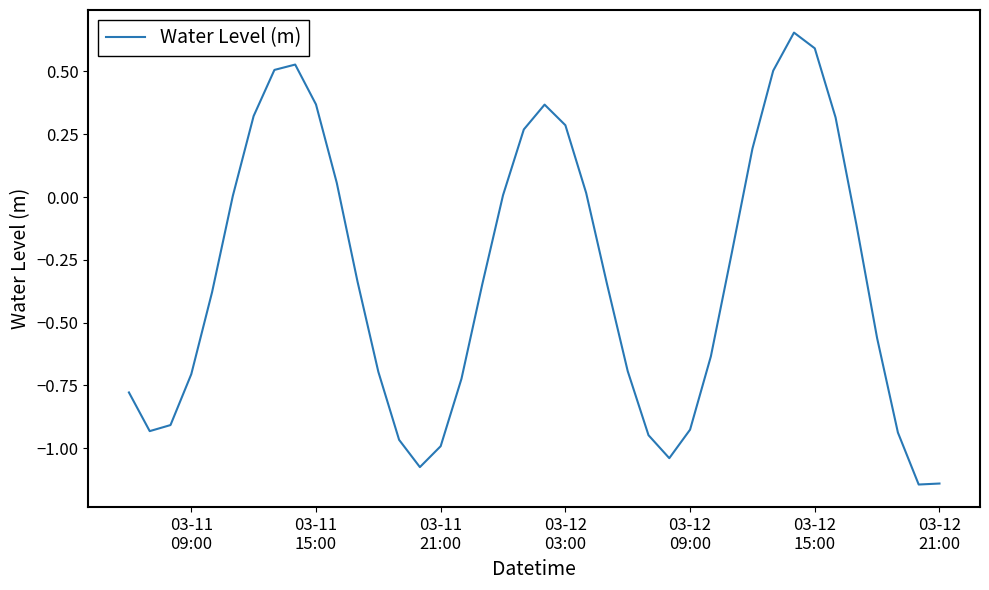

What is the difference between the maximum and minimum values?

1.8